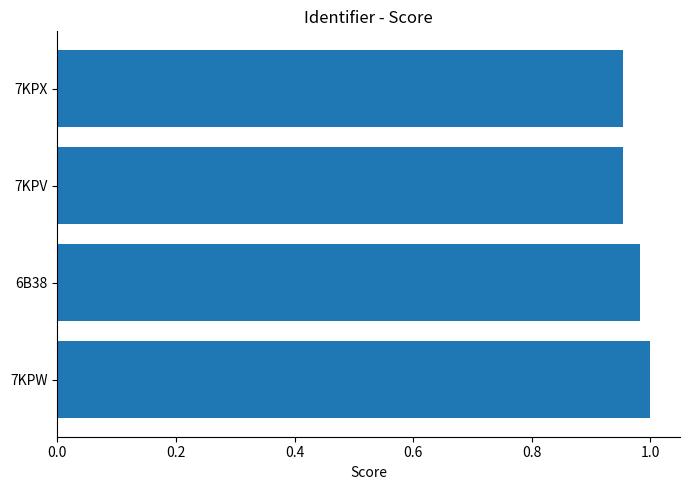

Are the bars grouped side by side (vs. stacked)?

No